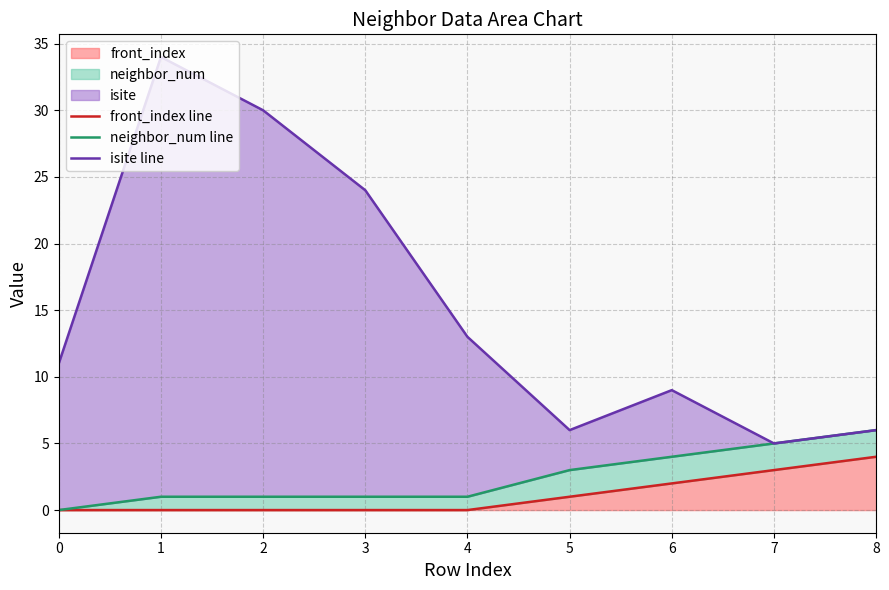

True or false: isite line and neighbor_num line cross at least once.

False